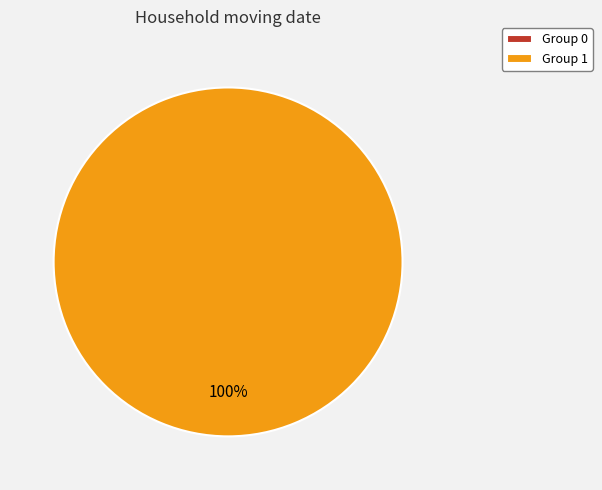

To the nearest percent, what is the difference between the 1 and 0 slice percentages?

100%